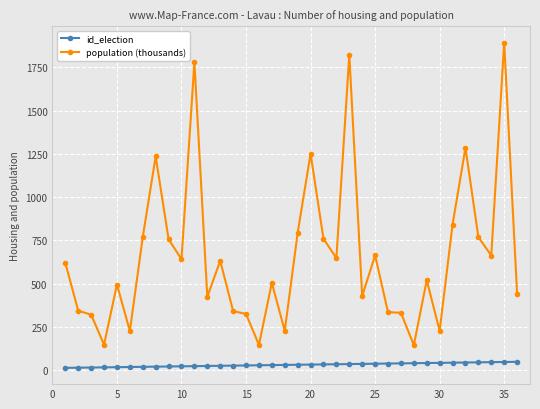

What is the average value of the population (thousands) series?

659.7